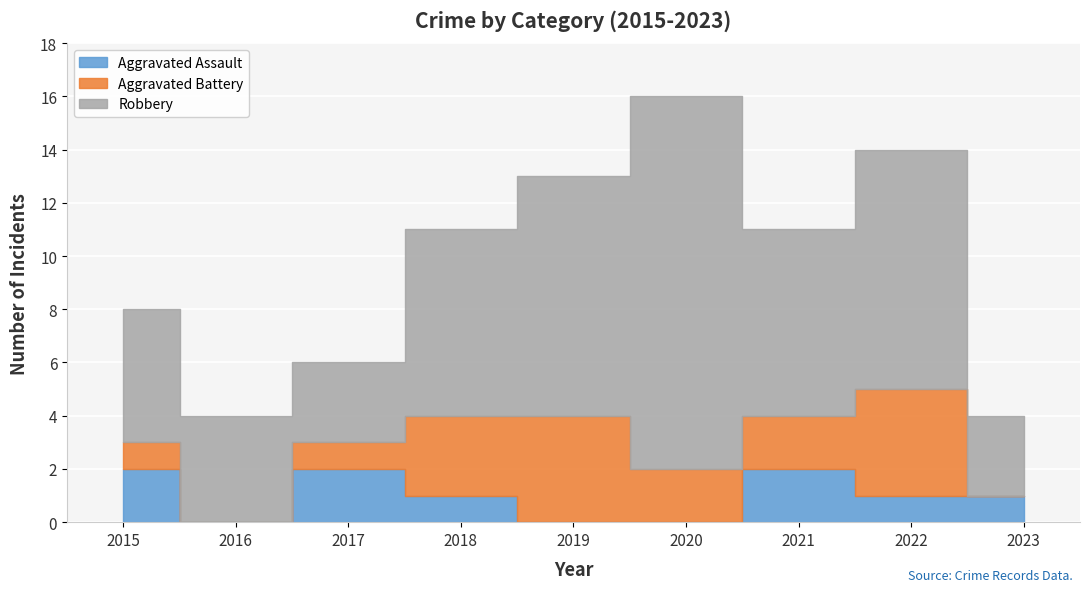

What is the difference between the maximum and minimum values in the Aggravated Assault series?

2